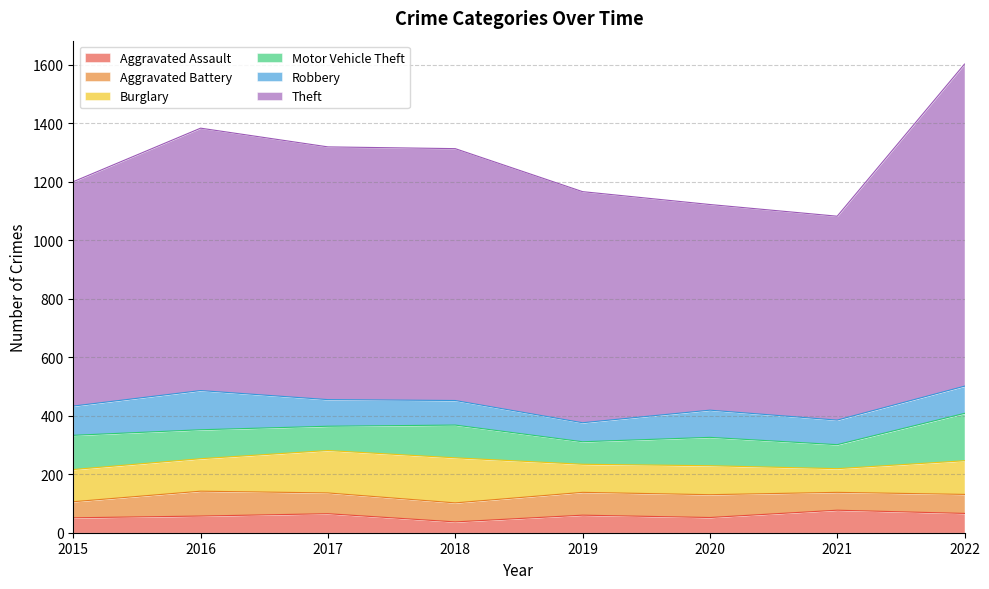

Rank the series at 2015 from highest to lowest value.

Theft, Motor Vehicle Theft, Burglary, Robbery, Aggravated Battery, Aggravated Assault